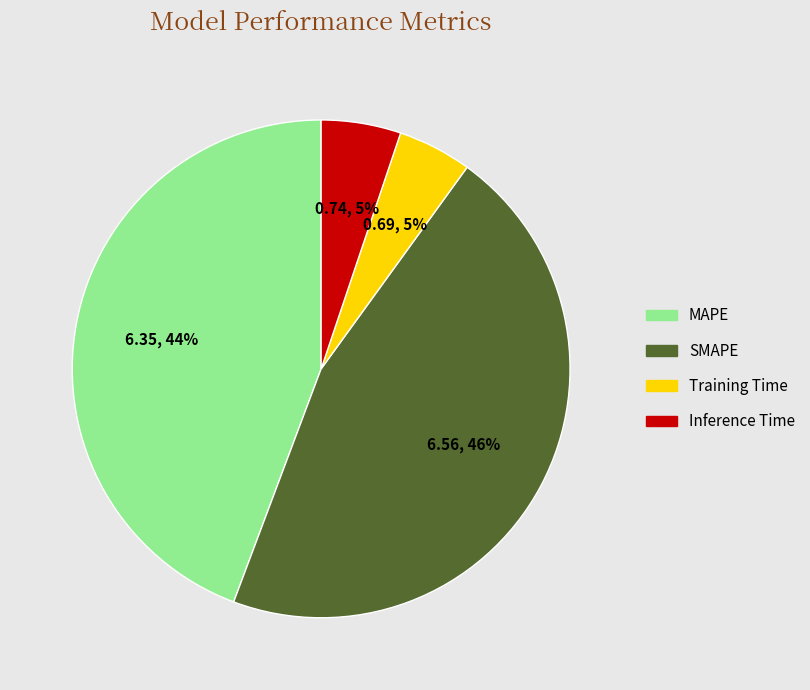

Which category has the biggest portion of the pie?

SMAPE